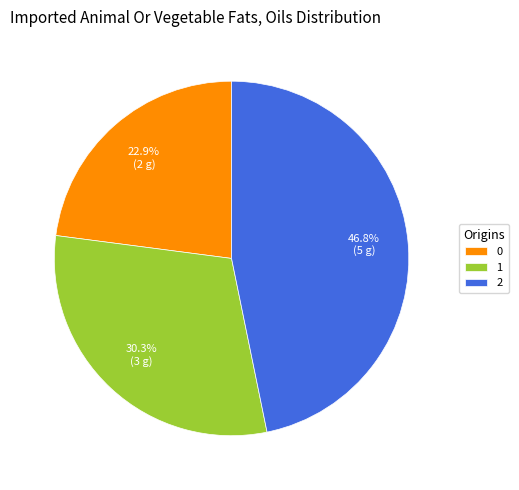

Does any single category account for the majority?

No